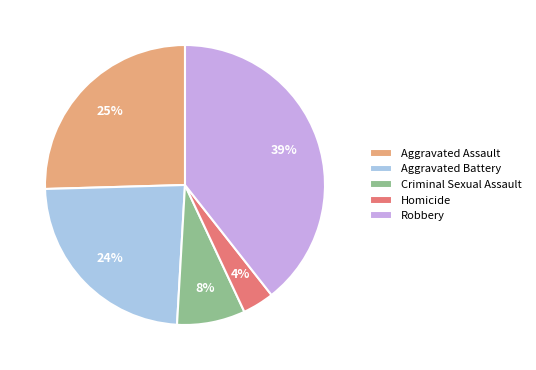

Is Aggravated Assault the majority of the pie?

No